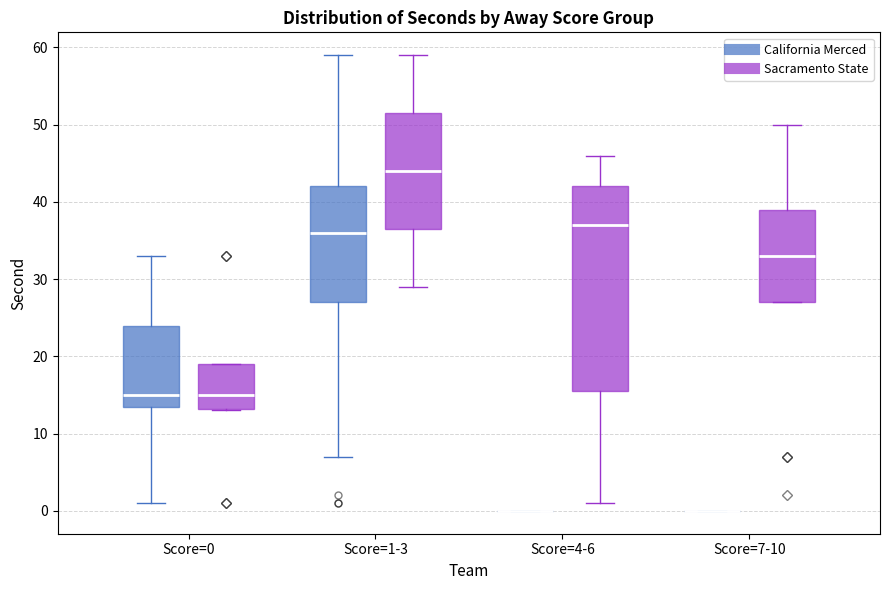

Reading left to right, read every box against the y-axis: the position of its median line, the range the box covers, and the ends of its whiskers. The values are not printed on the chart, so give them approximately, as read against the axis.

Score=0 (California Merced): median 15, box 14 to 24, whiskers 1 to 33
Score=0 (Sacramento State): median 15, box 13 to 19, whiskers 13 to 19
Score=1-3 (California Merced): median 36, box 27 to 42, whiskers 7 to 59
Score=1-3 (Sacramento State): median 44, box 37 to 52, whiskers 29 to 59
Score=4-6 (California Merced): box collapsed to a line at 0, whiskers 0 to 0
Score=4-6 (Sacramento State): median 37, box 16 to 42, whiskers 1 to 46
Score=7-10 (California Merced): box collapsed to a line at 0, whiskers 0 to 0
Score=7-10 (Sacramento State): median 33, box 27 to 39, whiskers 27 to 50